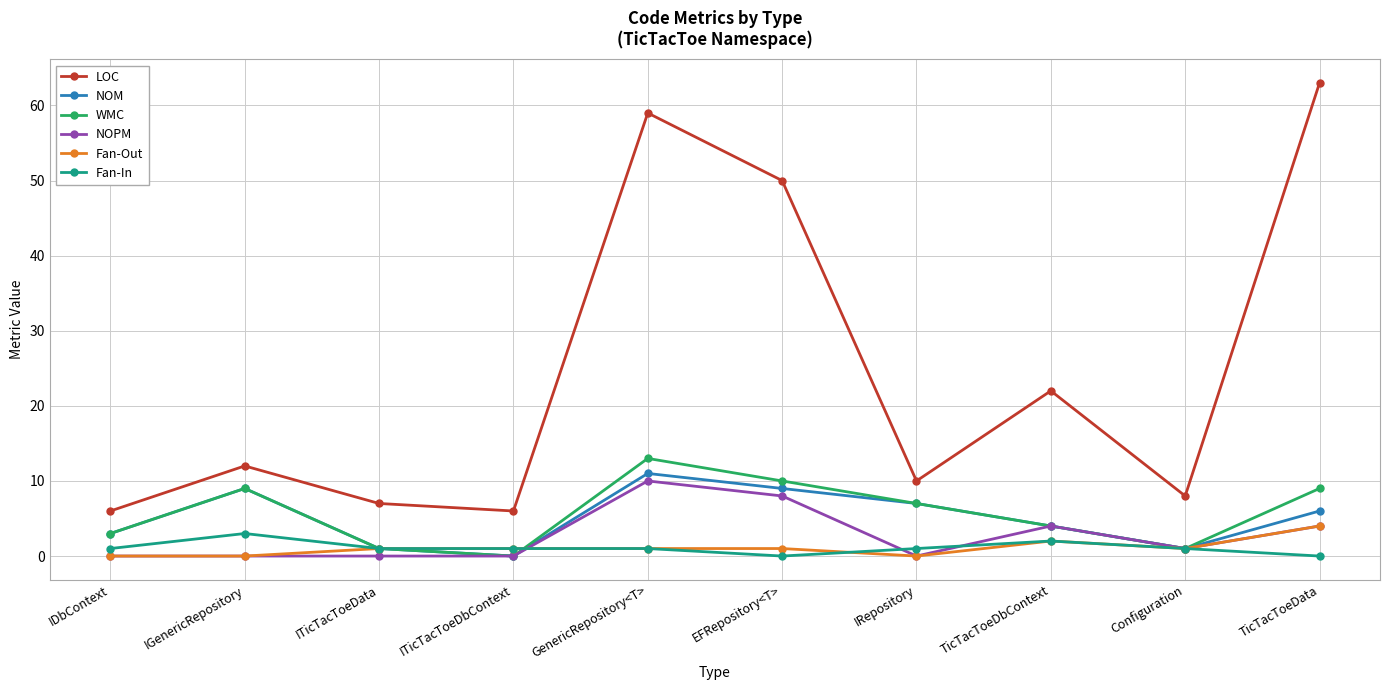

Reading left to right, extract all data points from this chart.

LOC: 6	12	7	6	59	50	10	22	8	63
NOM: 3	9	1	0	11	9	7	4	1	6
WMC: 3	9	1	0	13	10	7	4	1	9
NOPM: 0	0	0	0	10	8	0	4	1	4
Fan-Out: 0	0	1	1	1	1	0	2	1	4
Fan-In: 1	3	1	1	1	0	1	2	1	0